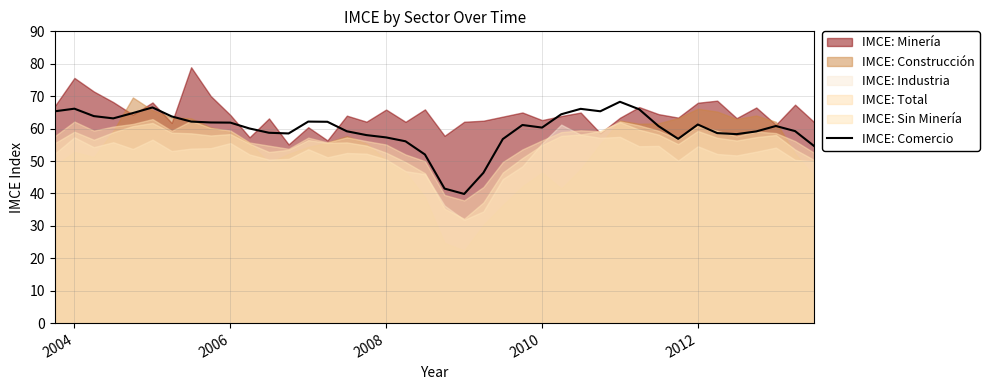

What is the maximum value for IMCE: Comercio?

68.3